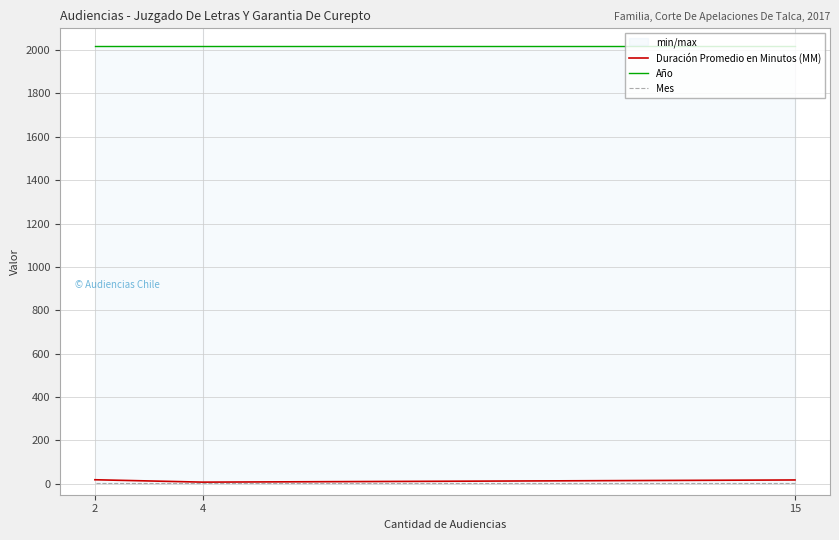

What is the minimum value shown in the chart?

3